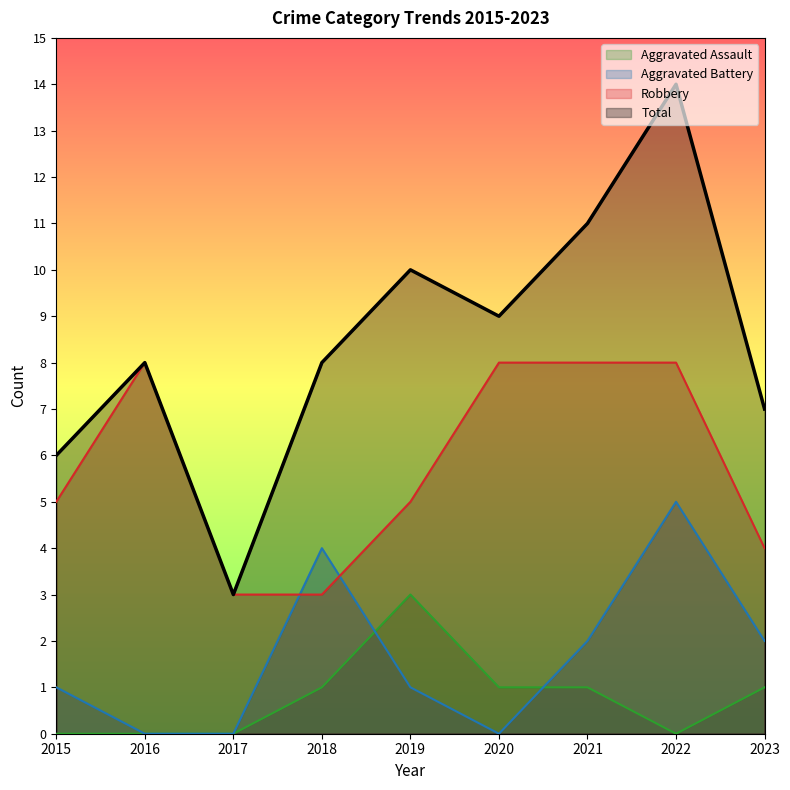

How many Robbery values are between 4 and 8?

7